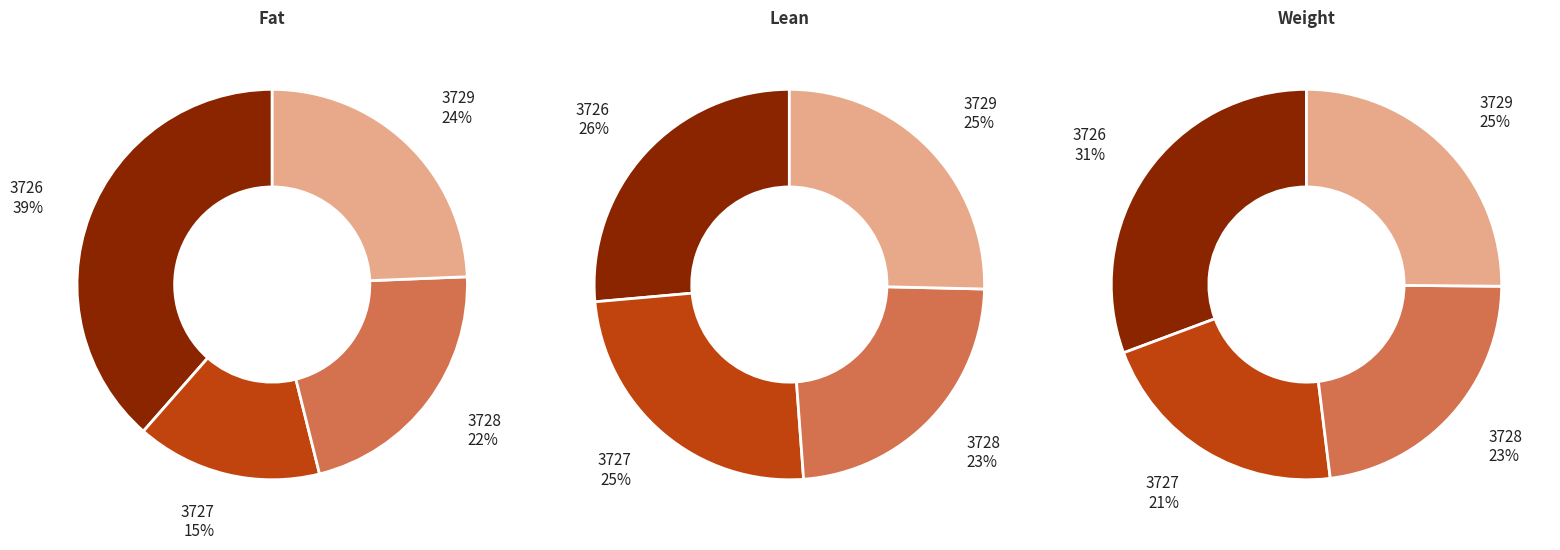

To the nearest percent, what portion does 3726 represent?

39%